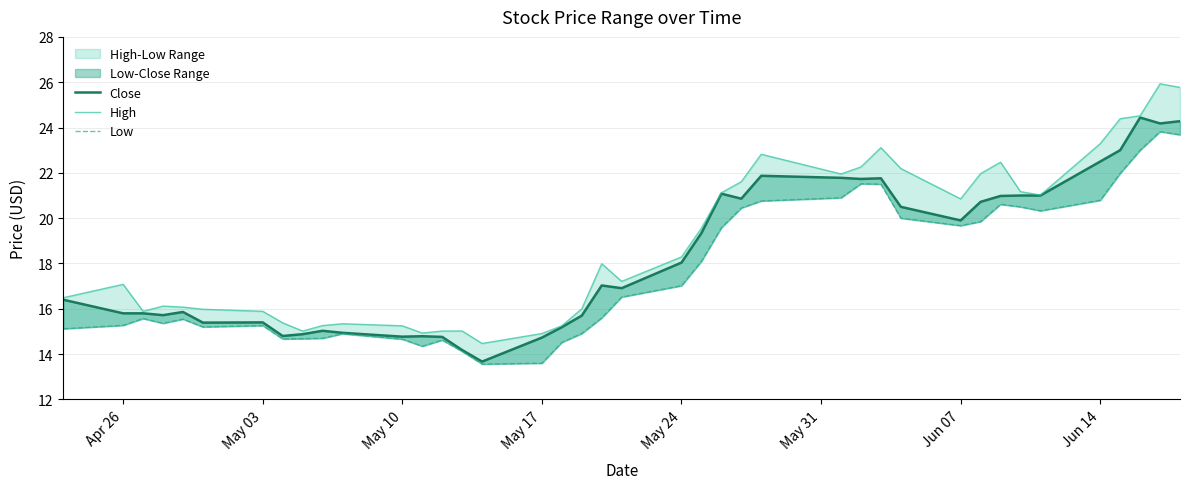

Reading left to right, what are all the values shown in this chart?

Close: 16.4	15.8	15.8	15.7	15.9	15.4	15.4	14.8	14.9	15.0	14.9	14.8	14.8	14.8	14.2	13.7	14.7	15.2	15.7	17.0	16.9	18.0	19.3	21.1	20.9	21.9	21.8	21.7	21.8	20.5	19.9	20.7	21.0	21.0	21.0	22.5	23.0	24.4	24.2	24.3
High: 16.5	17.1	15.9	16.1	16.1	16.0	15.9	15.4	15.0	15.3	15.3	15.2	14.9	15.0	15.0	14.5	14.9	15.2	16.0	18.0	17.2	18.3	19.6	21.1	21.6	22.8	21.9	22.3	23.1	22.2	20.9	22.0	22.5	21.2	21.0	23.3	24.4	24.5	25.9	25.8
Low: 15.1	15.3	15.6	15.4	15.5	15.2	15.3	14.7	14.7	14.7	14.9	14.7	14.3	14.6	14.1	13.6	13.6	14.5	14.9	15.6	16.5	17.0	18.1	19.6	20.4	20.8	20.9	21.5	21.5	20.0	19.7	19.9	20.6	20.5	20.3	20.8	22.0	23.0	23.8	23.7